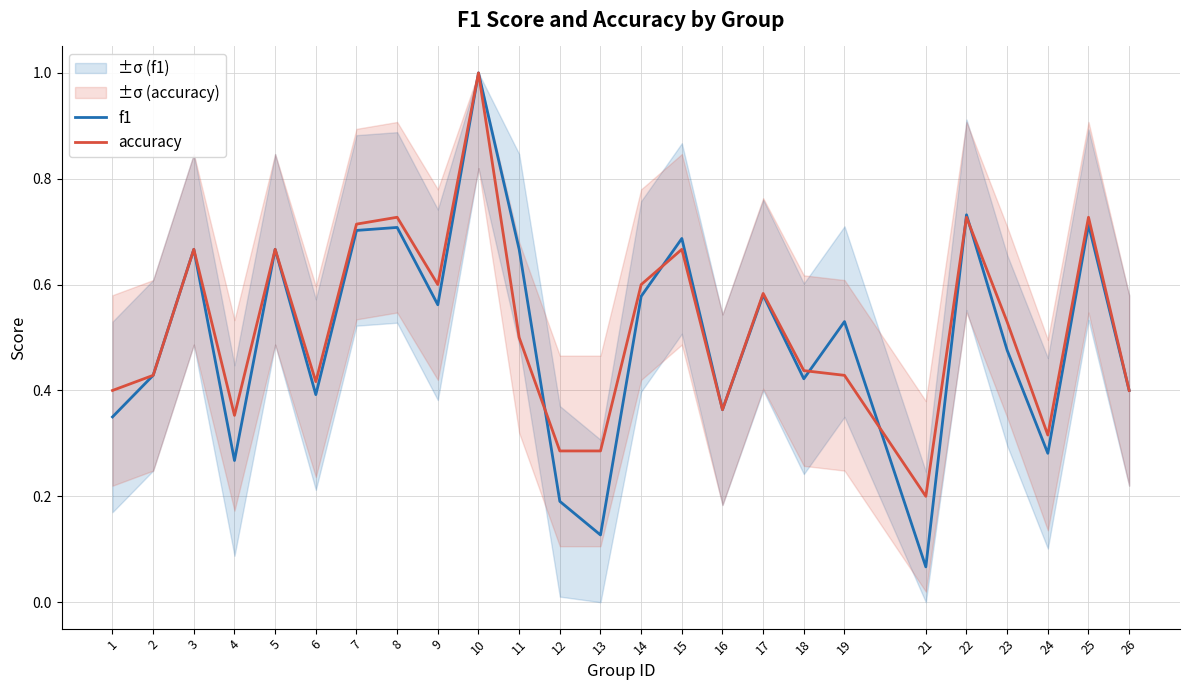

What is the total value across all series at 11?

1.2